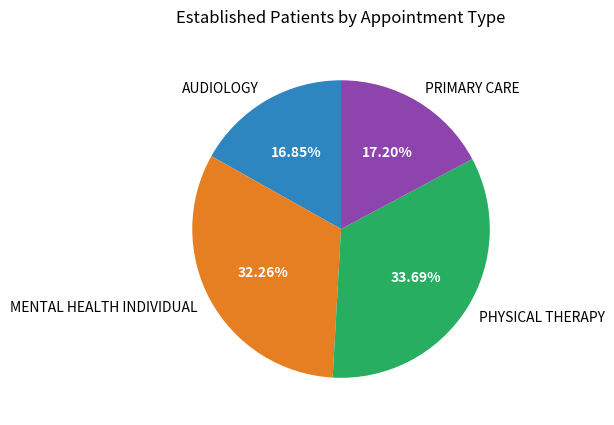

Do AUDIOLOGY and PRIMARY CARE together represent more than half of the pie?

No